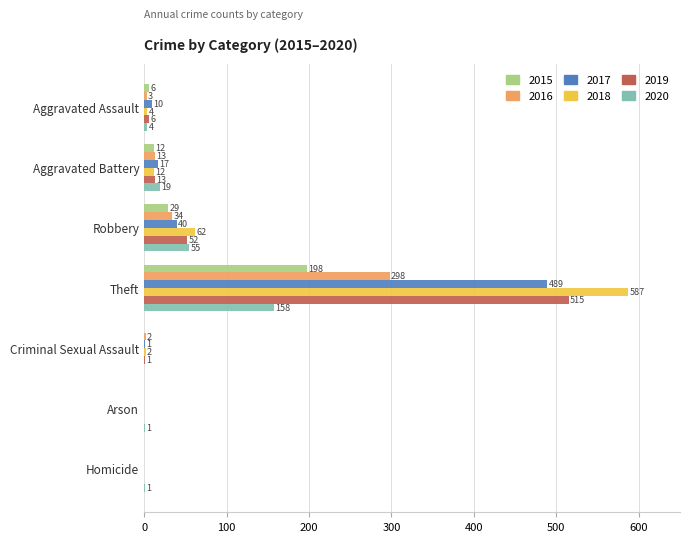

What is the approximate value of 2020 at Theft, to the nearest 50?

150